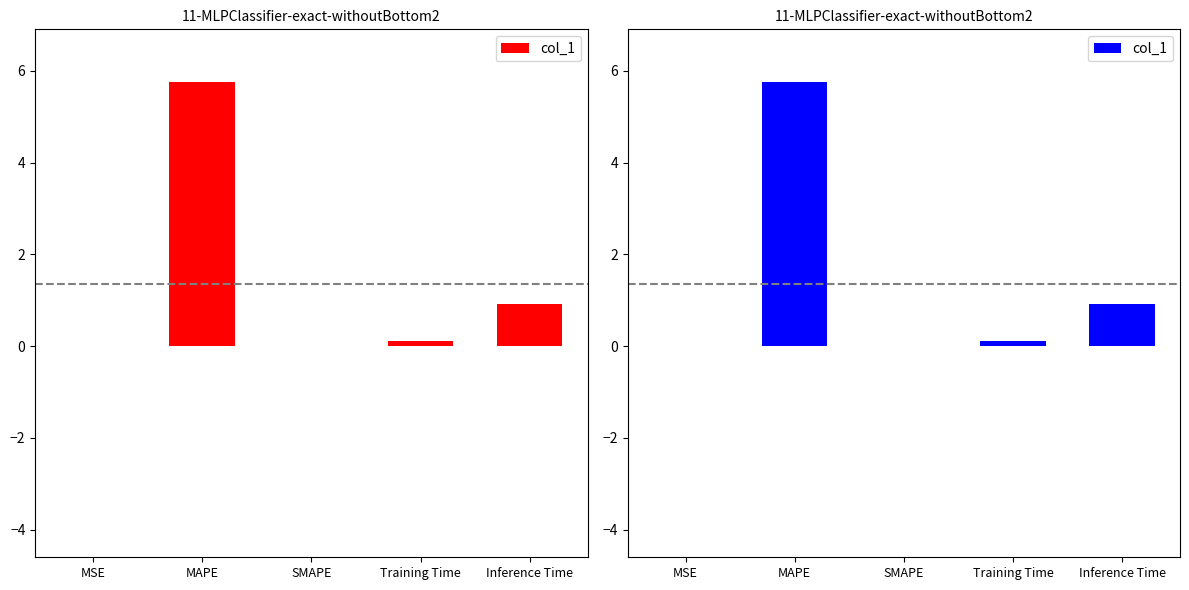

How many data points does each series have?

5